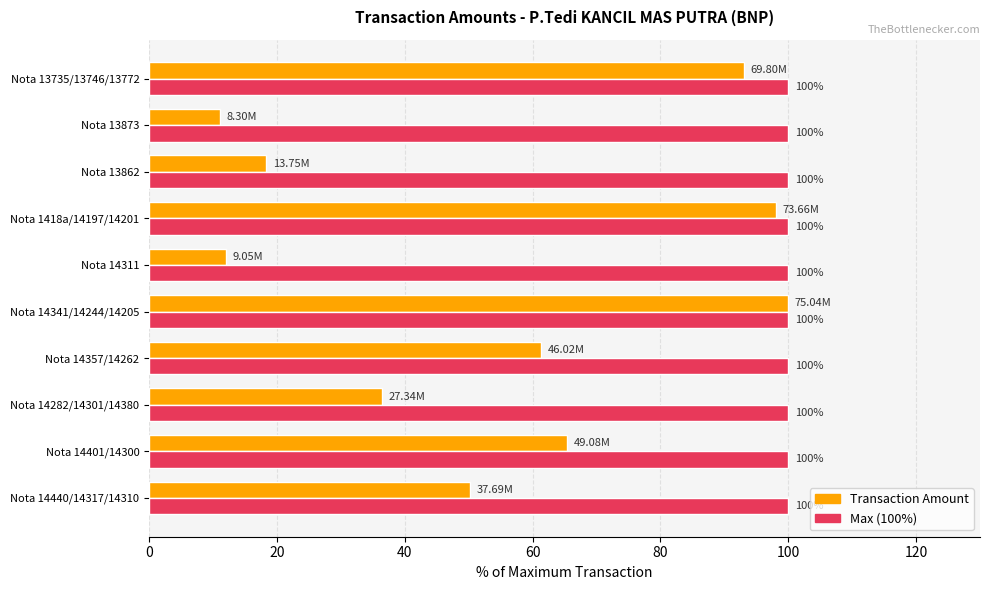

What is the spread (max minus min) of values at Nota 13735/13746/13772?

7.0